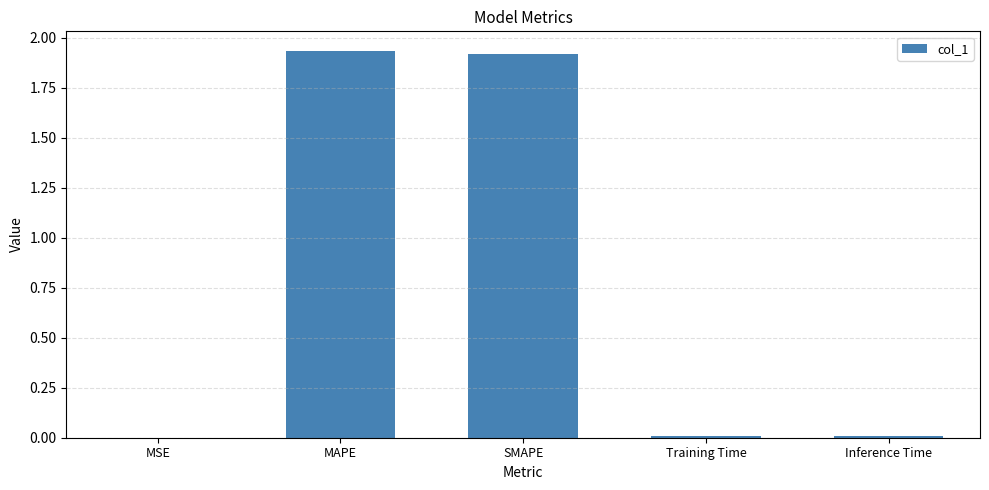

True or false: the data shows 0.0 at Inference Time.

True